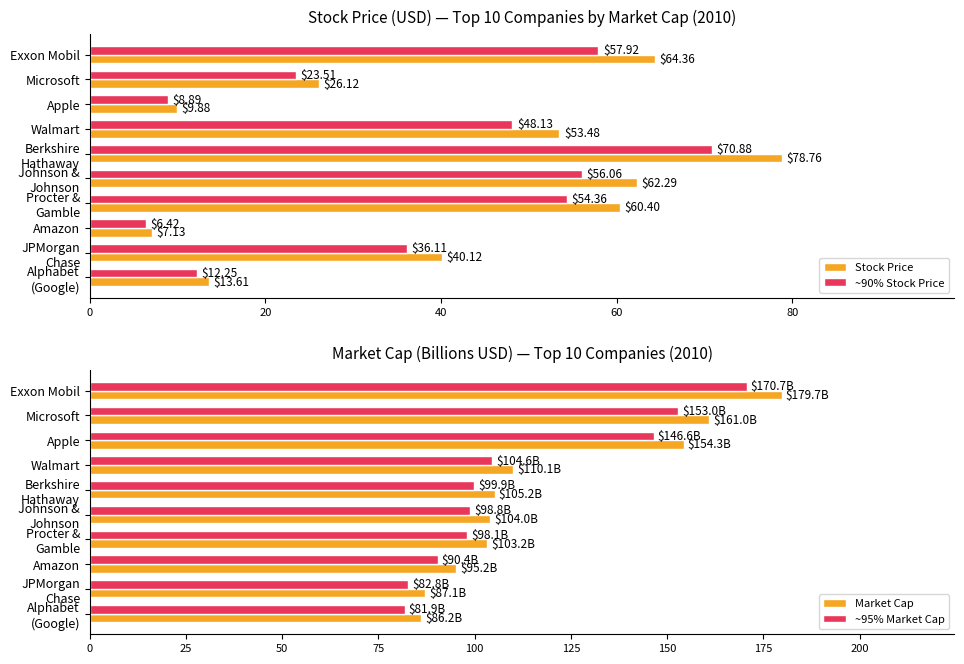

What are all the series names shown in the legend?

Stock Price, ~90% Stock Price, Market Cap, ~95% Market Cap